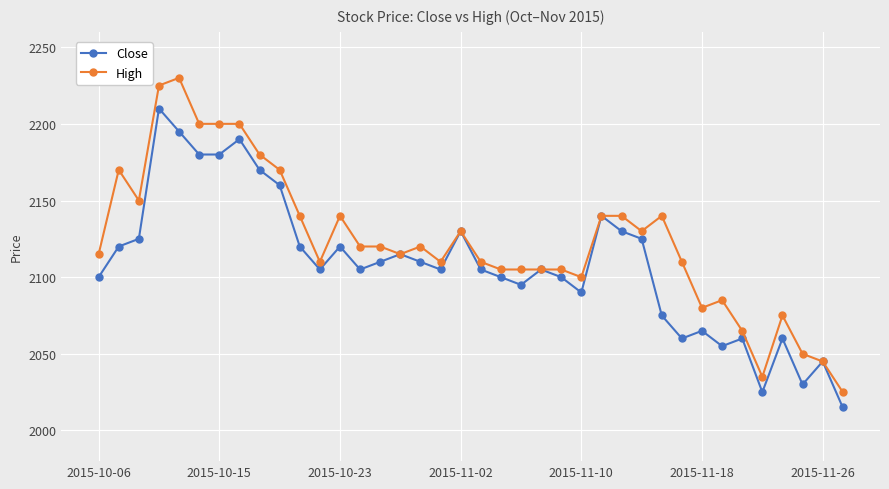

What is the value of the Close point at the 3rd from the left?

2125